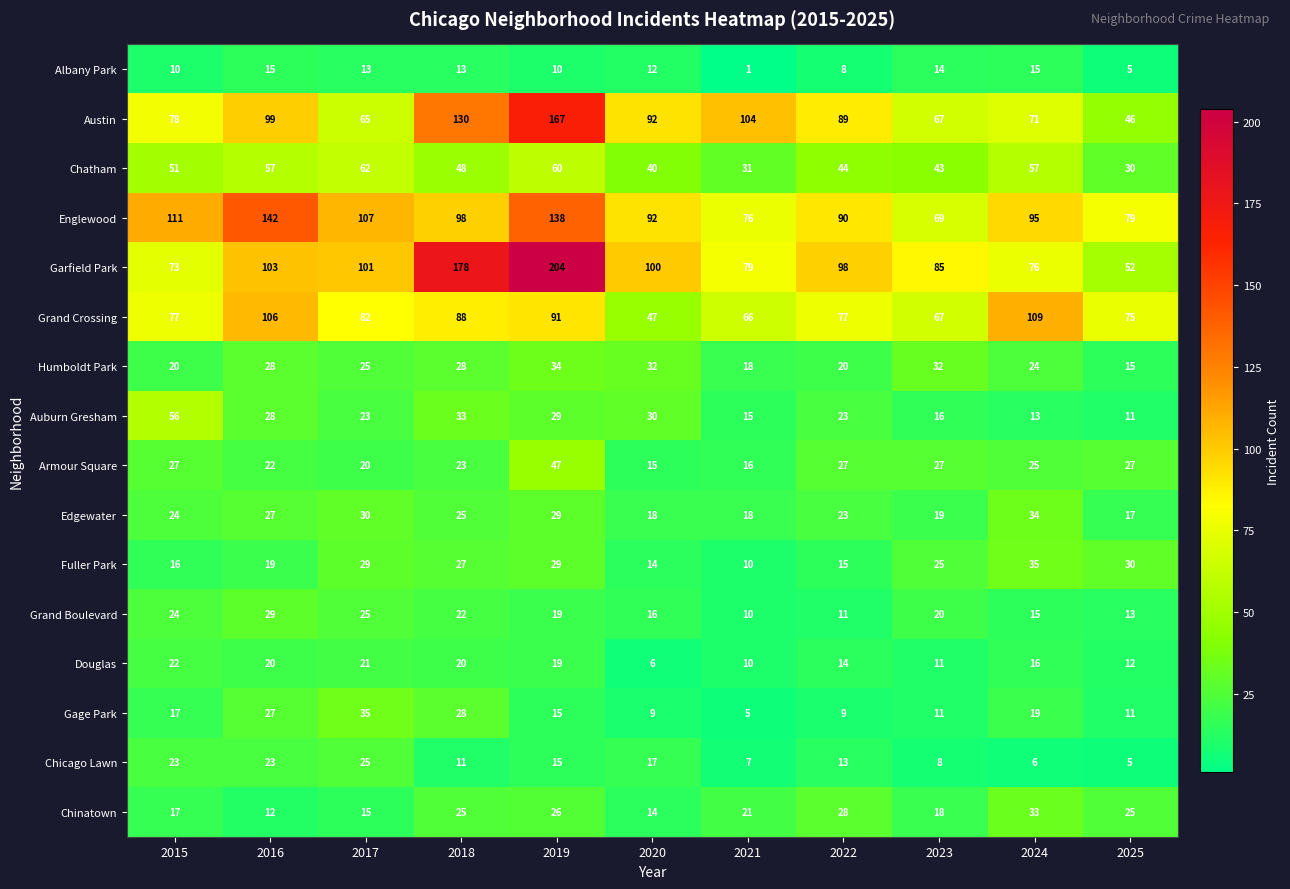

Between 2017 and 2022, which series saw the biggest shift?

Gage Park